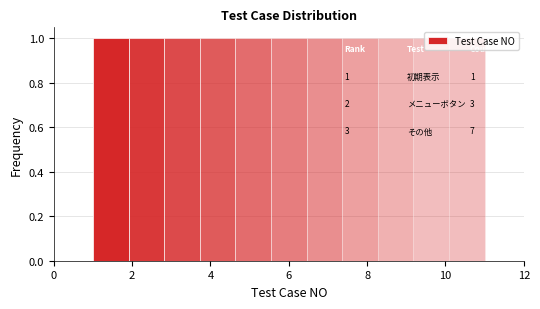

Reading left to right, list every bar in this chart as the range it spans on the x-axis followed by its height. Neither the bar edges nor the heights are printed on the chart, so give them approximately, as read against the axes.

1.0 to 2.0: 1
2.0 to 2.8: 1
2.8 to 3.8: 1
3.8 to 4.6: 1
4.6 to 5.6: 1
5.6 to 6.4: 1
6.4 to 7.4: 1
7.4 to 8.2: 1
8.2 to 9.2: 1
9.2 to 10.0: 1
10.0 to 11.0: 1